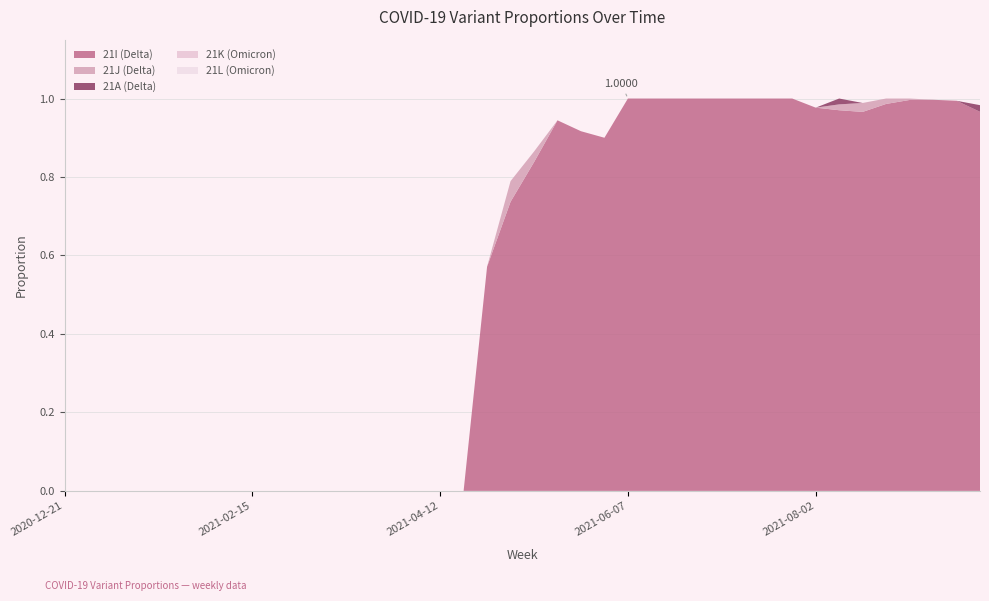

Reading left to right, transcribe all the data shown in this chart.

21I (Delta): 0.0	0.0	0.0	0.0	0.0	0.0	0.0	0.0	0.0	0.0	0.0	0.0	0.0	0.0	0.0	0.0	0.0	0.0	0.6	0.7	0.8	0.9	0.9	0.9	1.0	1.0	1.0	1.0	1.0	1.0	1.0	1.0	1.0	1.0	1.0	1.0	1.0	1.0	1.0	1.0
21J (Delta): 0.0	0.0	0.0	0.0	0.0	0.0	0.0	0.0	0.0	0.0	0.0	0.0	0.0	0.0	0.0	0.0	0.0	0.0	0.0	0.1	0.0	0.0	0.0	0.0	0.0	0.0	0.0	0.0	0.0	0.0	0.0	0.0	0.0	0.0	0.0	0.0	0.0	0.0	0.0	0.0
21A (Delta): 0.0	0.0	0.0	0.0	0.0	0.0	0.0	0.0	0.0	0.0	0.0	0.0	0.0	0.0	0.0	0.0	0.0	0.0	0.0	0.0	0.0	0.0	0.0	0.0	0.0	0.0	0.0	0.0	0.0	0.0	0.0	0.0	0.0	0.0	0.0	0.0	0.0	0.0	0.0	0.0
21K (Omicron): 0.0	0.0	0.0	0.0	0.0	0.0	0.0	0.0	0.0	0.0	0.0	0.0	0.0	0.0	0.0	0.0	0.0	0.0	0.0	0.0	0.0	0.0	0.0	0.0	0.0	0.0	0.0	0.0	0.0	0.0	0.0	0.0	0.0	0.0	0.0	0.0	0.0	0.0	0.0	0.0
21L (Omicron): 0.0	0.0	0.0	0.0	0.0	0.0	0.0	0.0	0.0	0.0	0.0	0.0	0.0	0.0	0.0	0.0	0.0	0.0	0.0	0.0	0.0	0.0	0.0	0.0	0.0	0.0	0.0	0.0	0.0	0.0	0.0	0.0	0.0	0.0	0.0	0.0	0.0	0.0	0.0	0.0